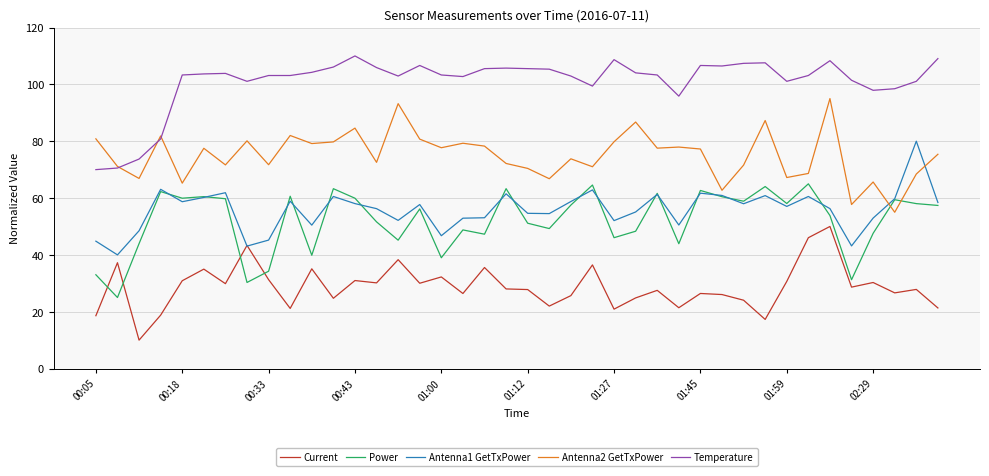

What is the minimum value for Current?

10.0